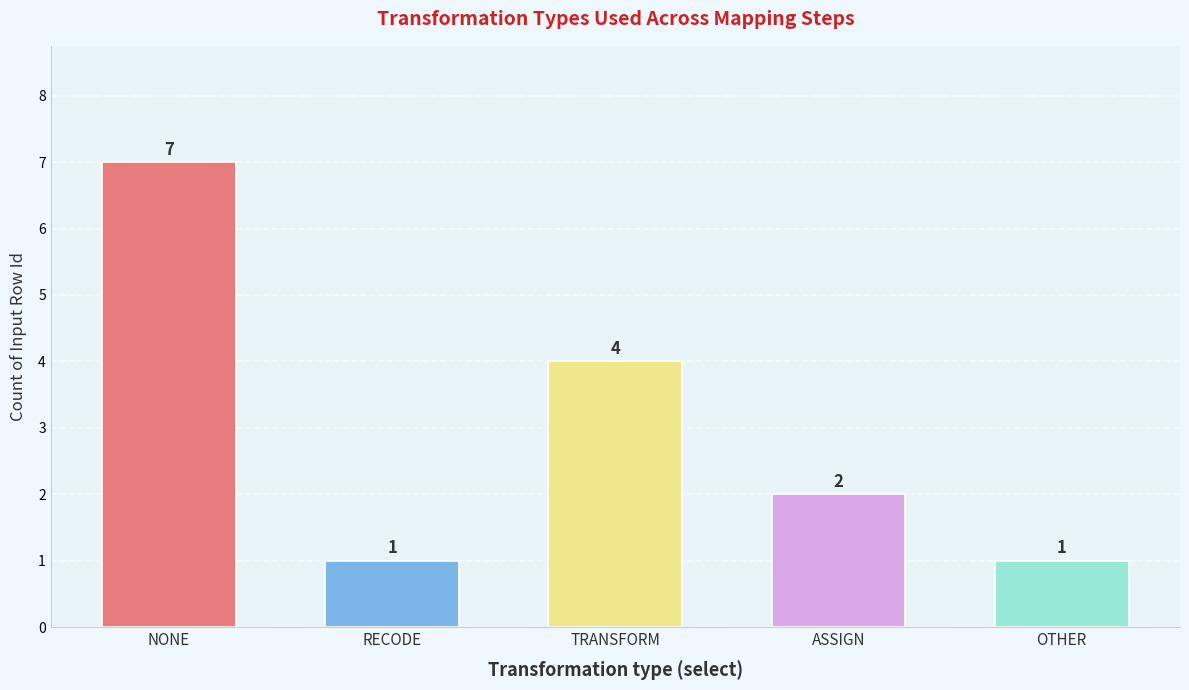

What is the average value?

3